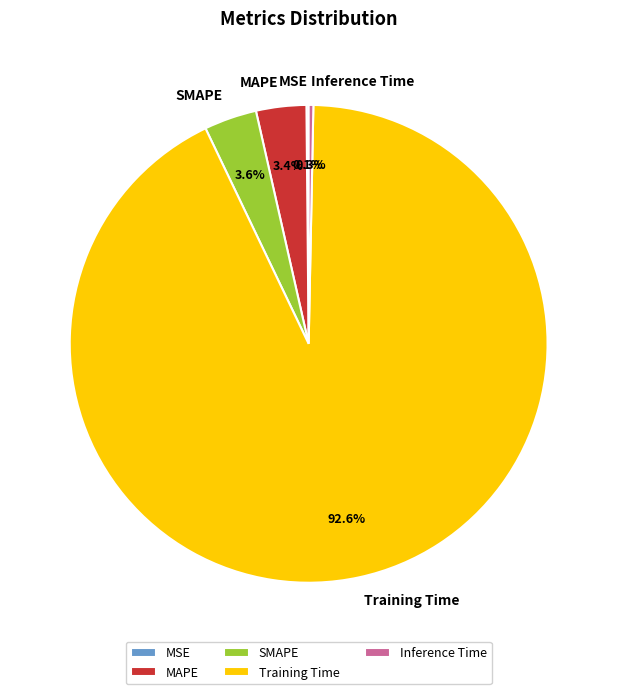

Which has a higher value, MAPE or Inference Time?

MAPE